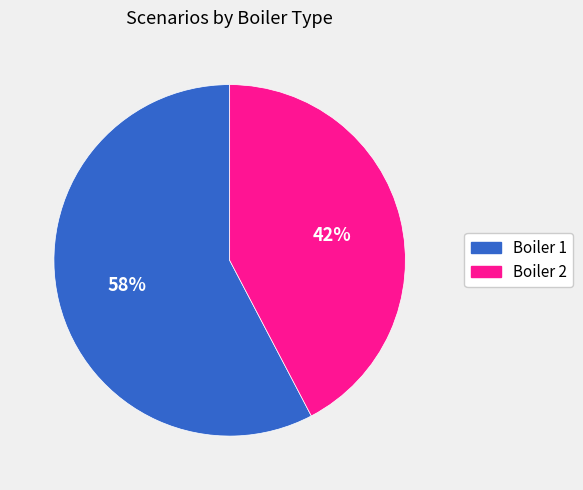

What is the smallest slice in the pie chart?

Boiler 2